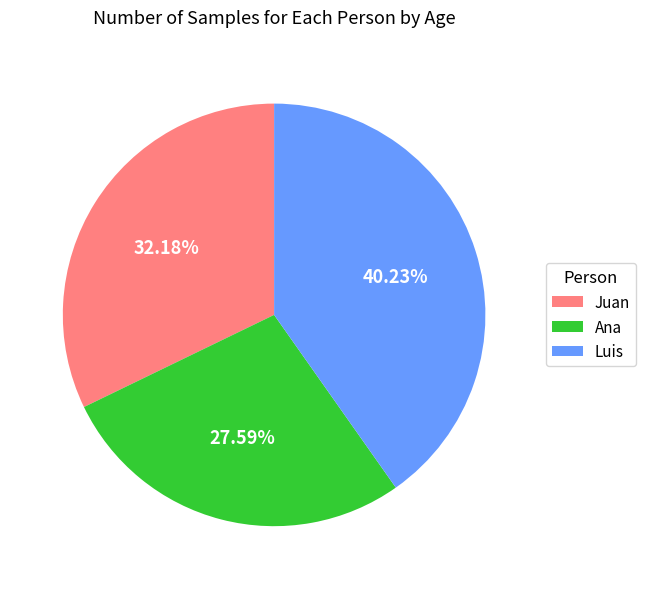

Approximately how many times larger is the value at Ana compared to Luis?

0.7